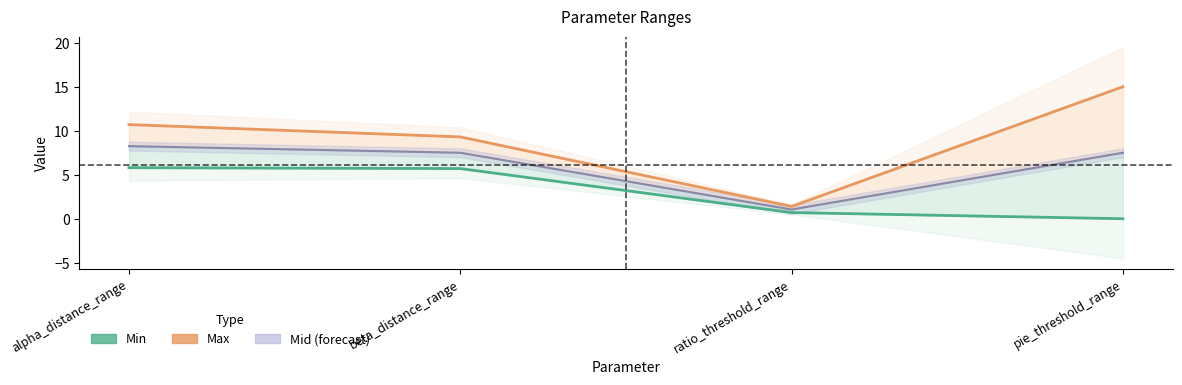

The Min series shows 0.7 at ratio_threshold_range. True or false?

True